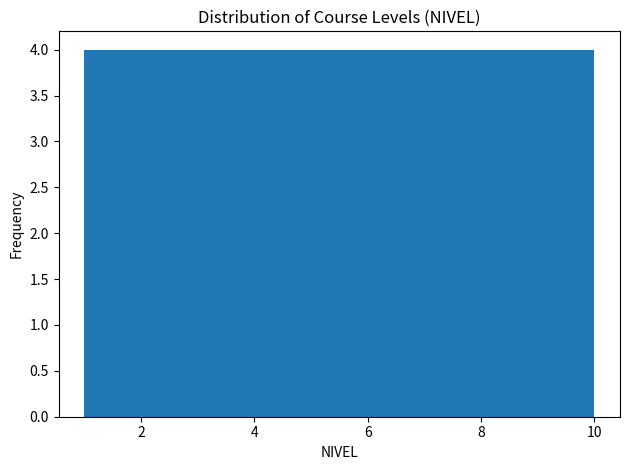

What is the height of the bar covering 4.6 to 5.5 on the x-axis? Neither the bar edges nor the heights are printed on the chart, so give them approximately, as read against the axes.

4